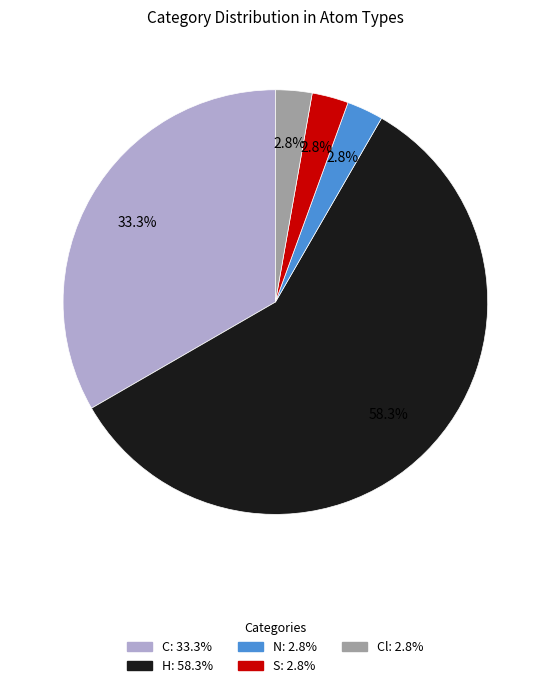

Does any single category account for the majority?

Yes